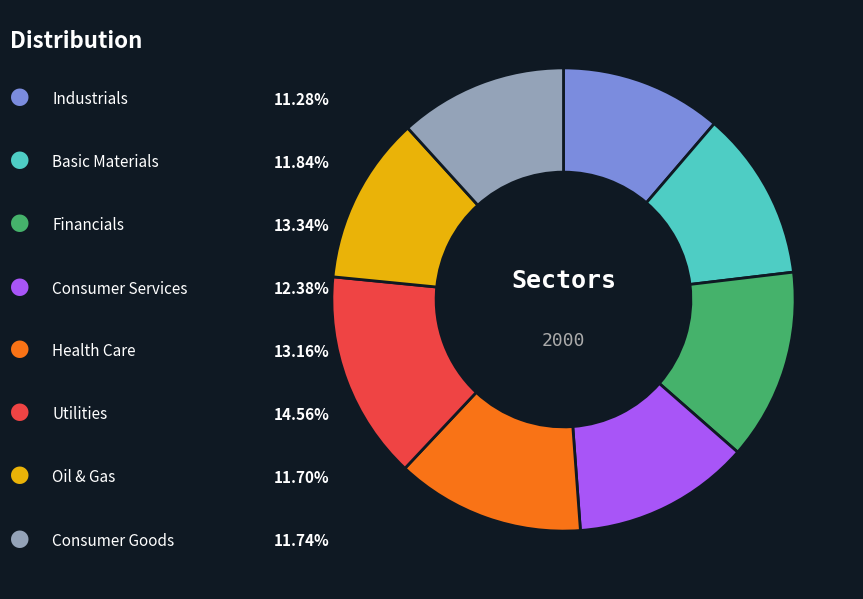

Is there a majority slice in this chart?

No